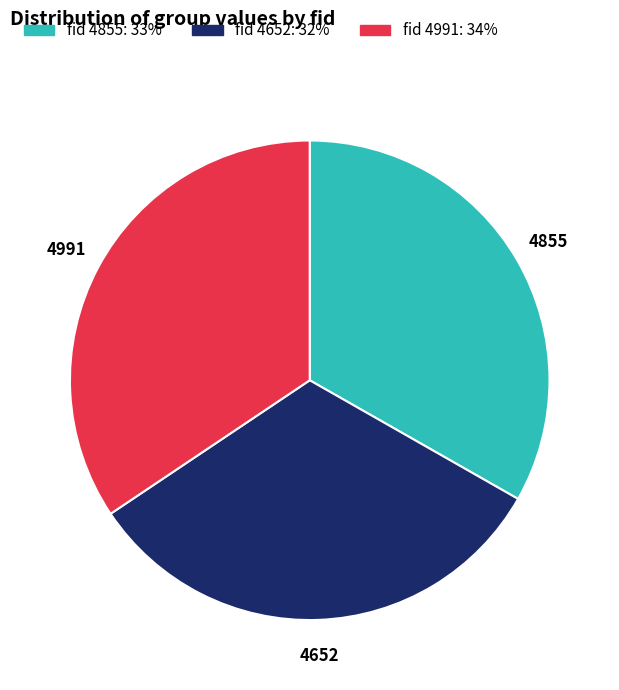

Is there any slice that represents more than half of the pie?

No